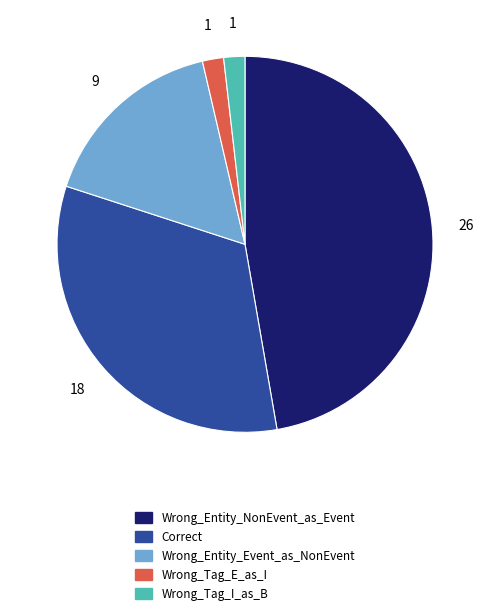

Is the sum of Wrong_Tag_I_as_B and Wrong_Tag_E_as_I greater than half?

No